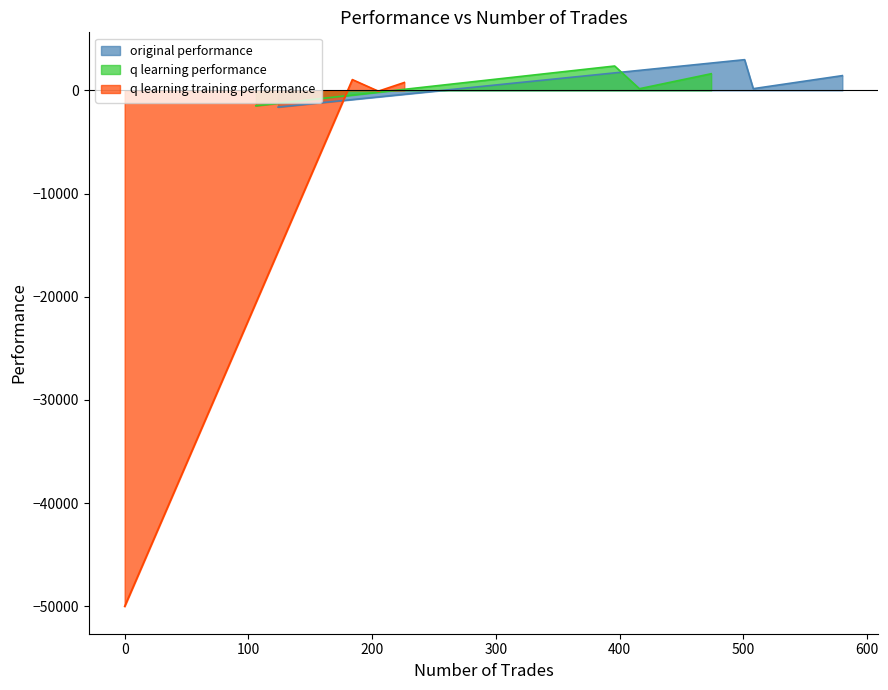

What is the maximum value for q learning training performance?

1045.6